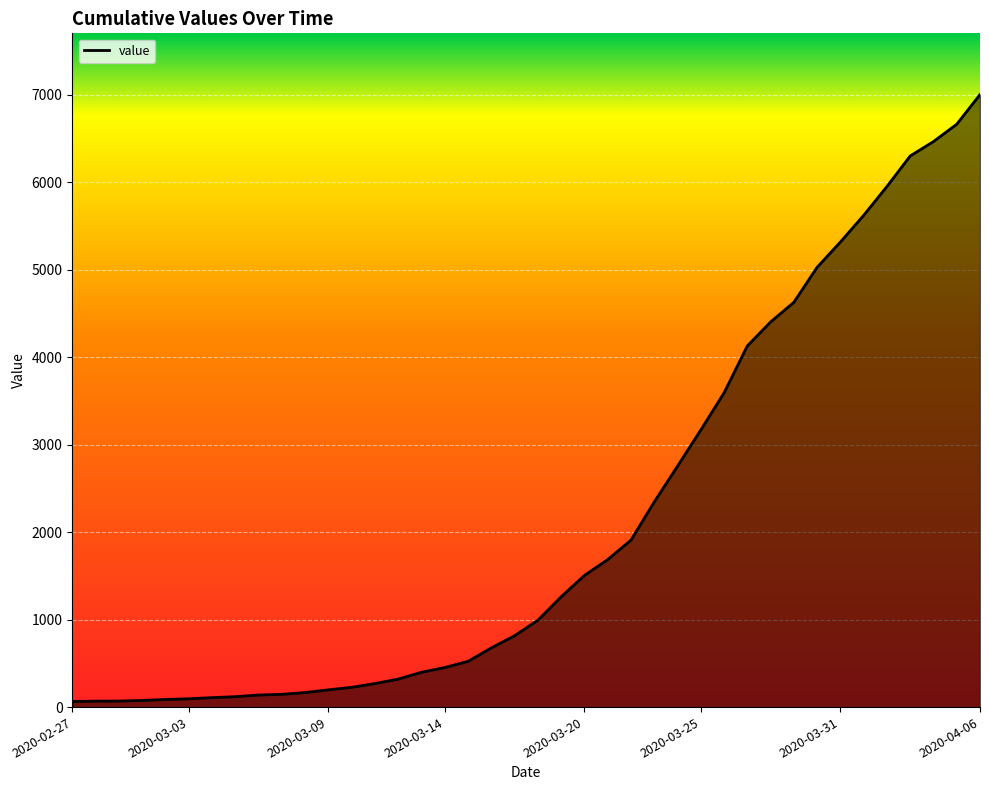

What is the difference between the maximum and minimum values?

6939